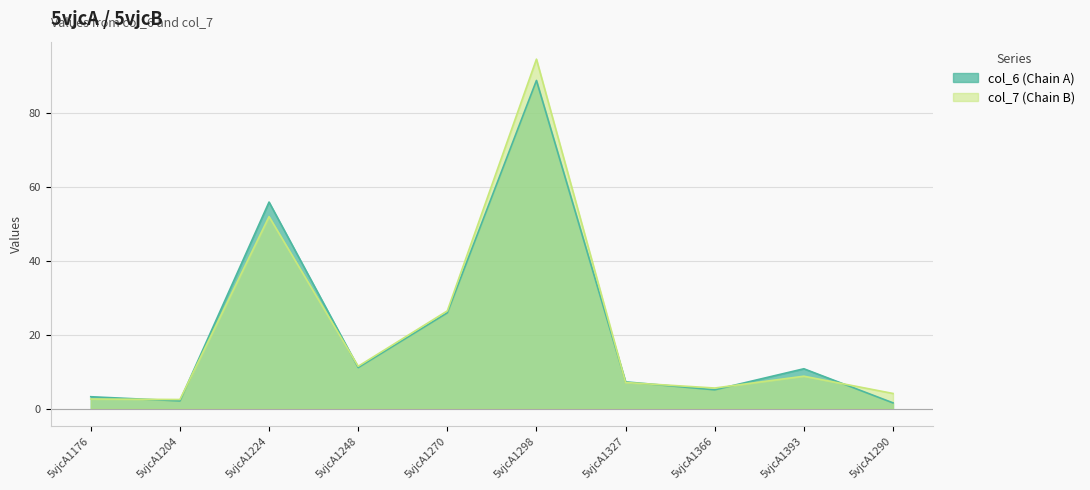

What is the sum of all col_7 (Chain B) values?

215.3